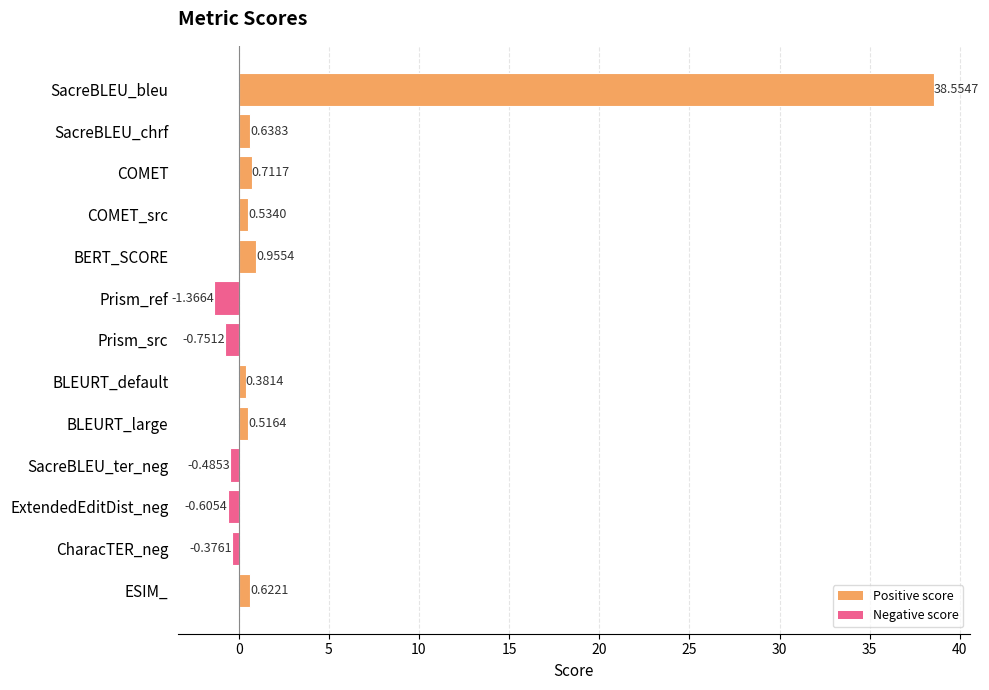

What is the label of the 6th bar from the top?

Prism_ref